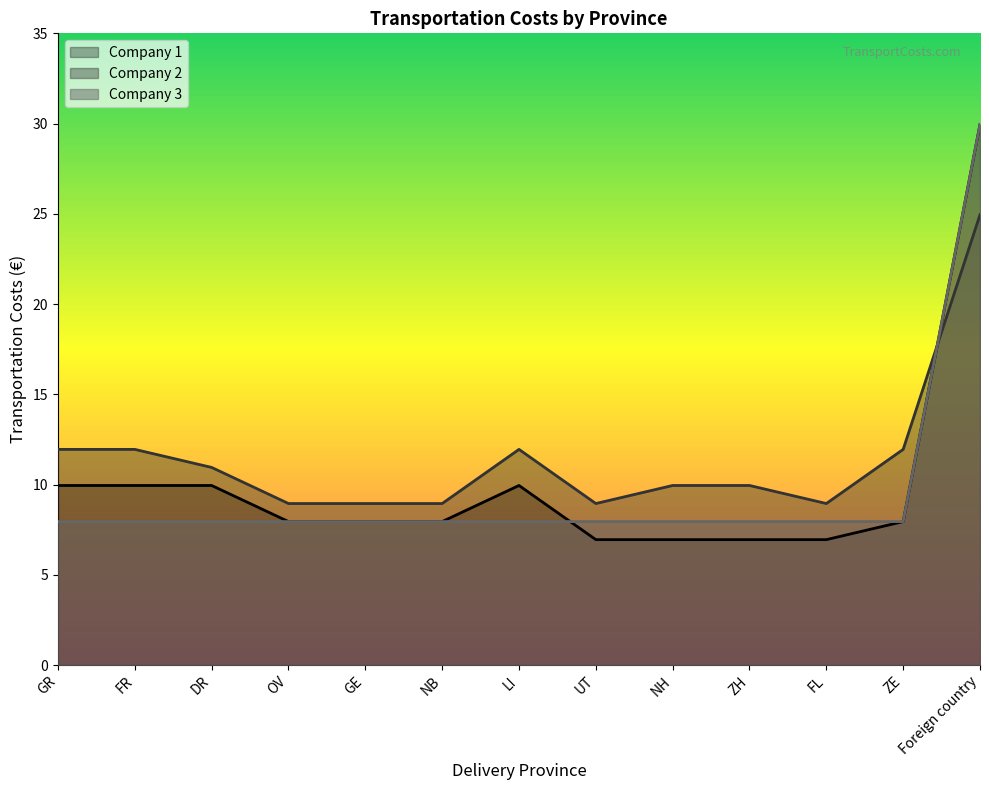

What is the spread (max minus min) of values at OV?

1.0